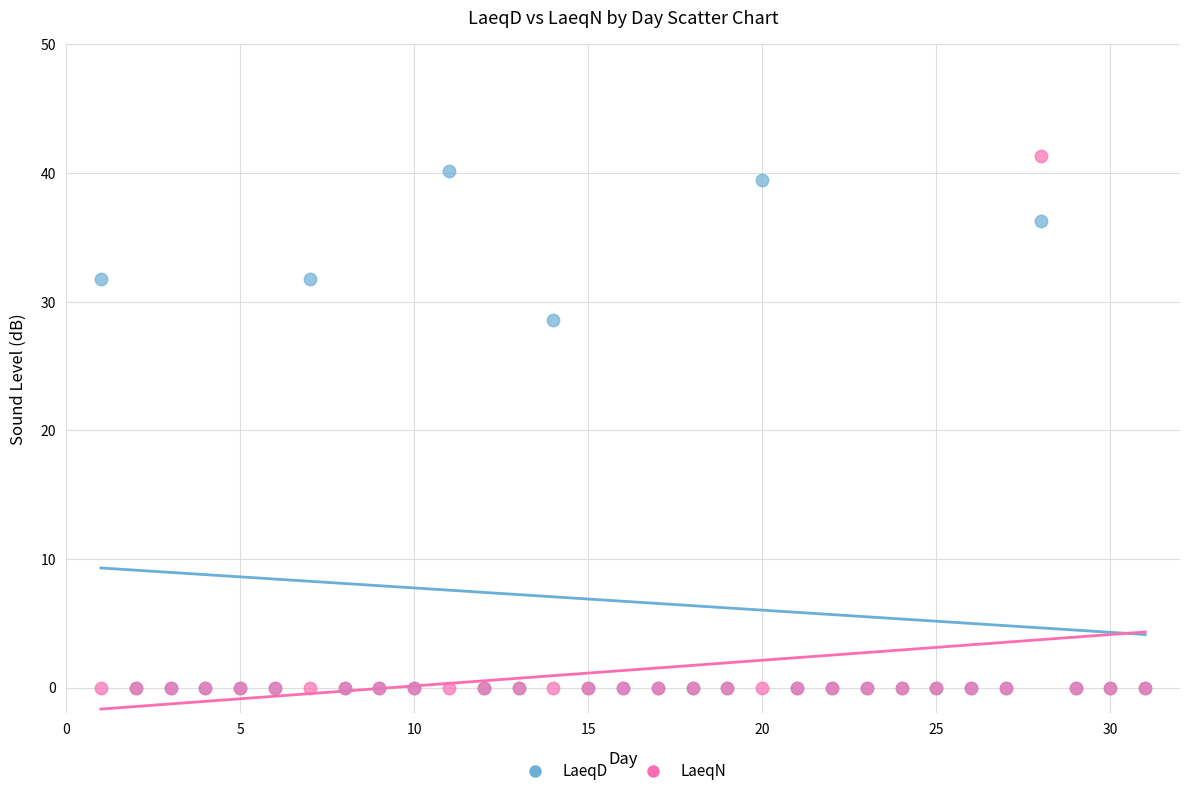

Which series contains the highest Y value?

LaeqN